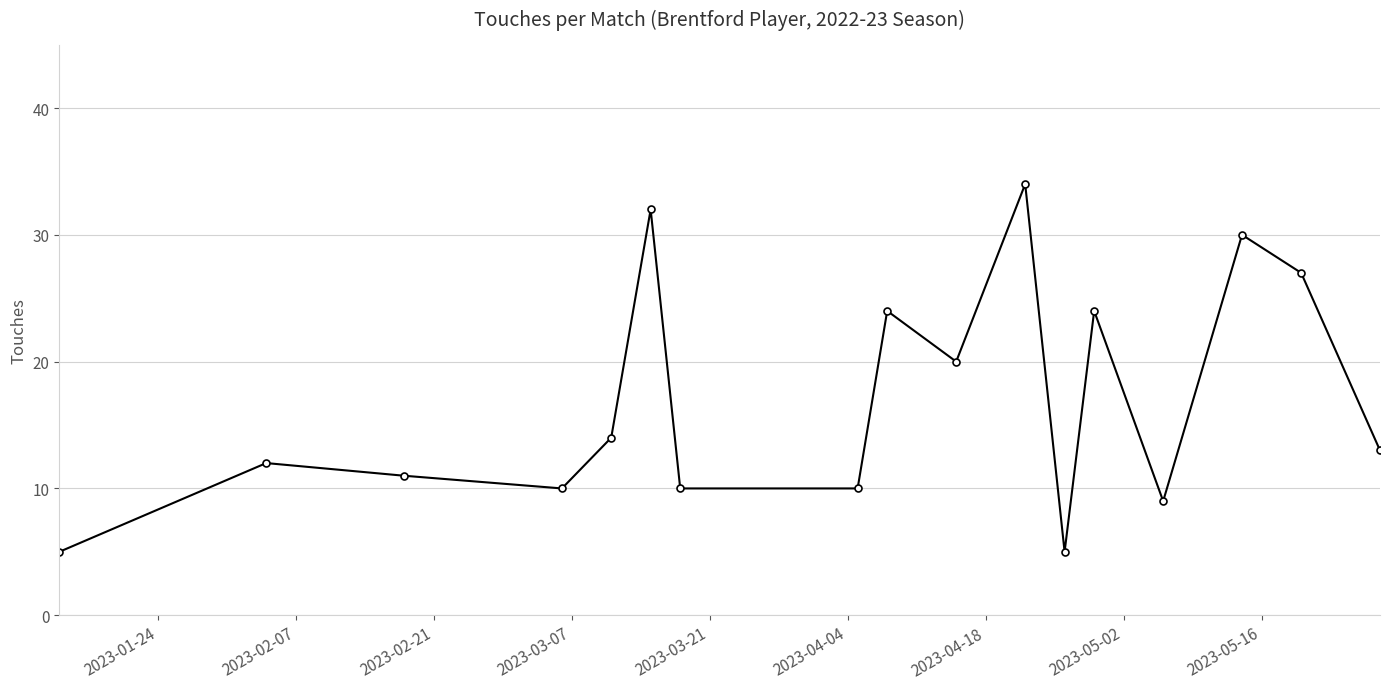

What is the sum of all values?

290